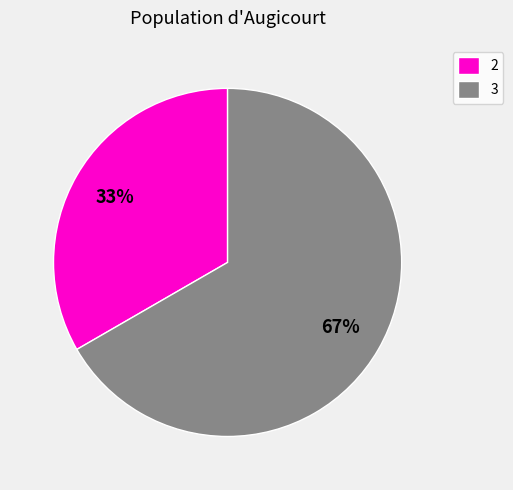

The 2 slice represents 23% of the pie. True or false?

False